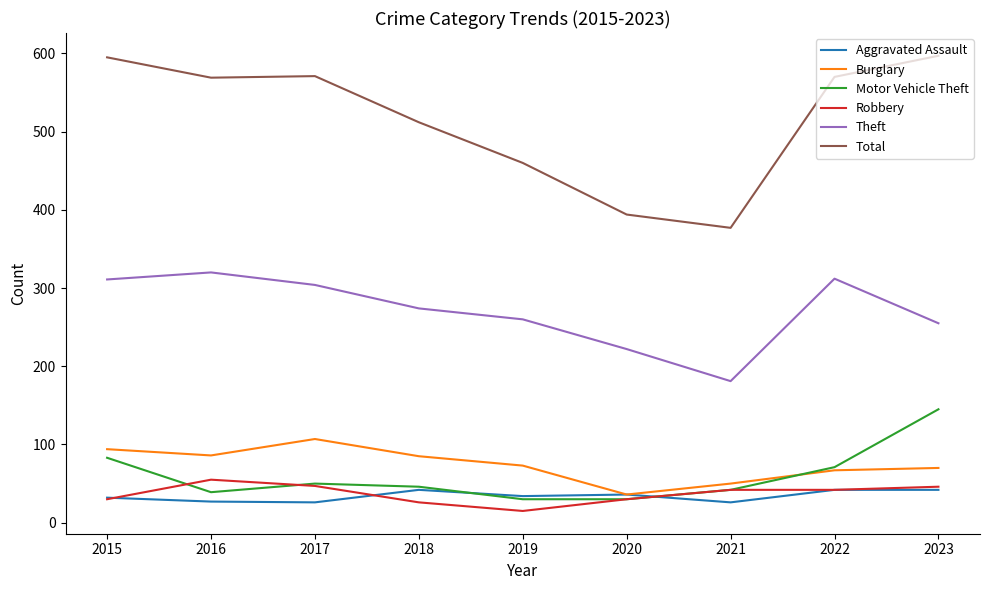

Where is the first local minimum for Burglary?

2016